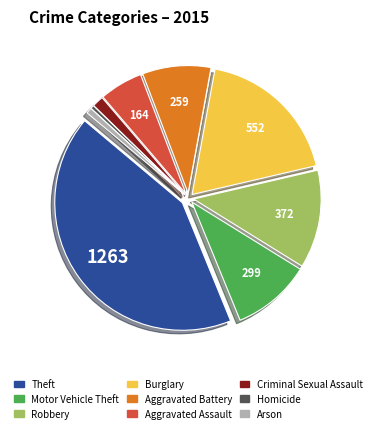

The Burglary slice represents 26% of the pie. True or false?

False